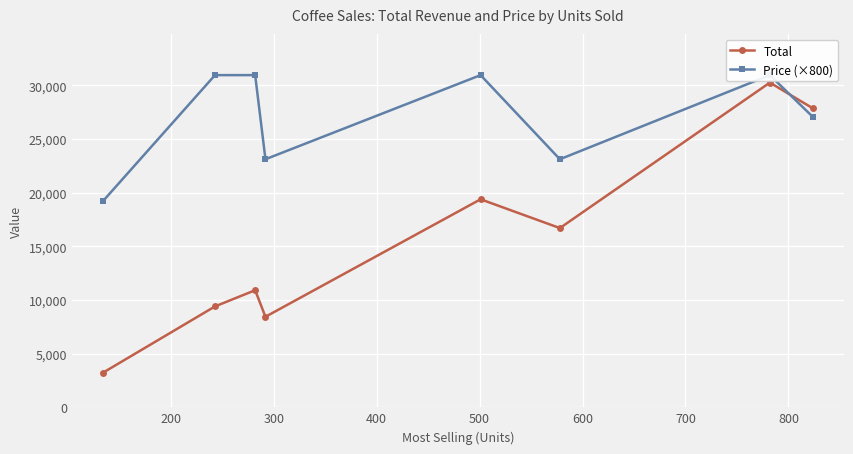

True or false: Price (×800) has more than 0 interior local peaks.

True